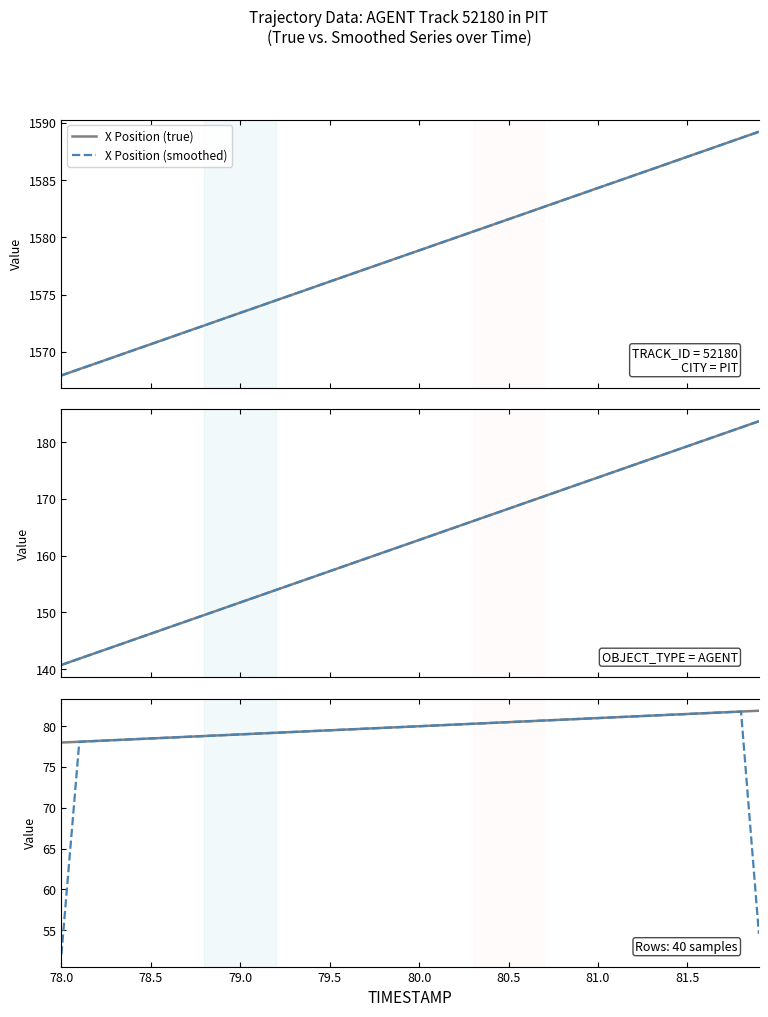

True or false: X Position (true) and Y Position (true) cross at least once.

False